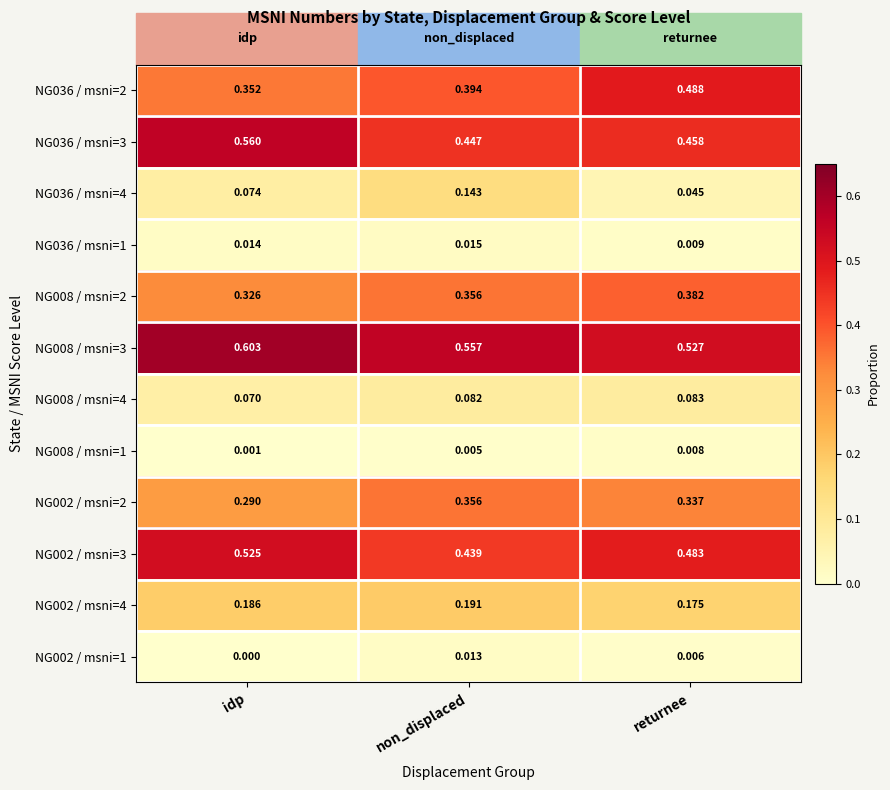

Which series changed the most between idp and non_displaced?

NG036 / msni=3